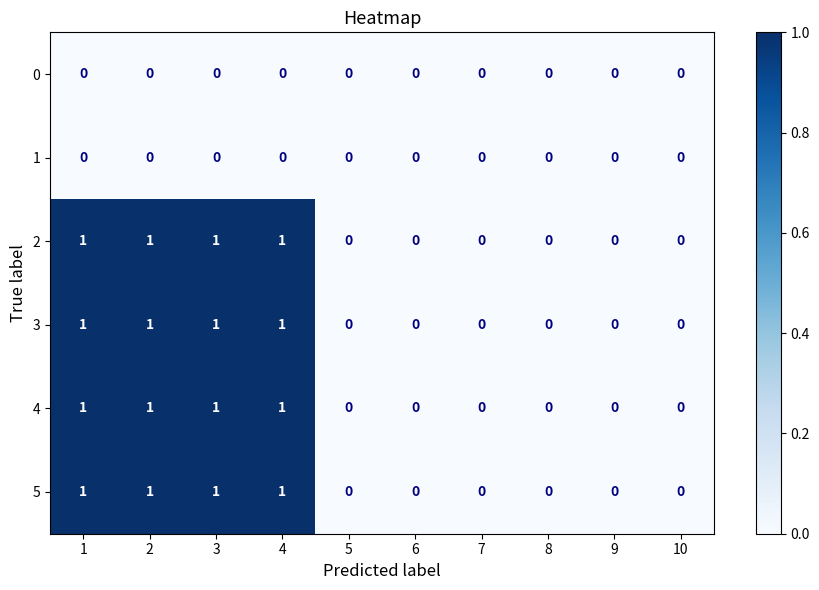

Count the 3 values in the range 0 to 1.

10